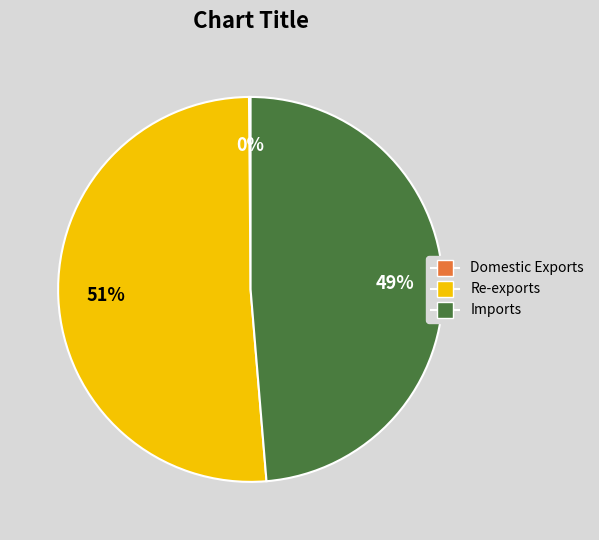

To the nearest percent, what portion does Imports represent?

49%